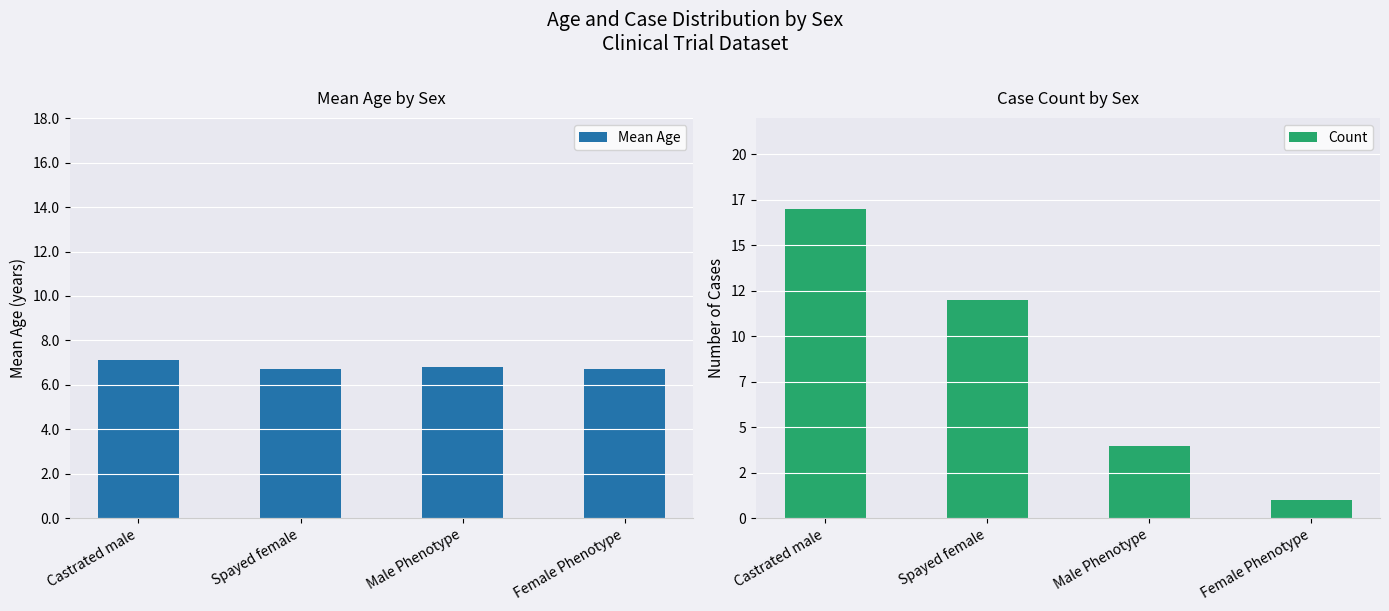

What are all the series names shown in the legend?

Mean Age, Count